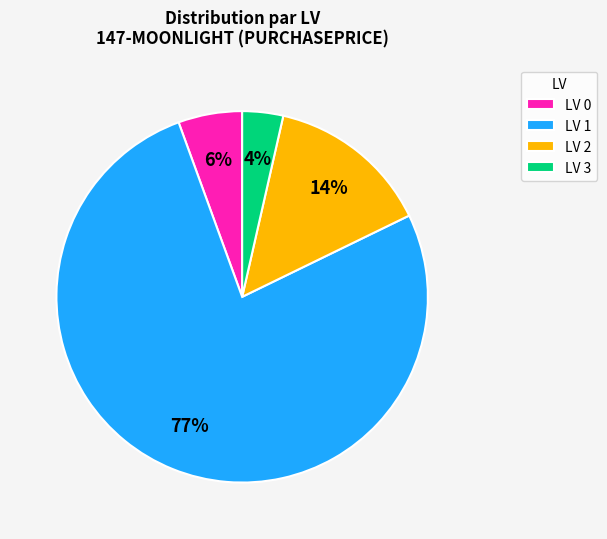

Does any single category account for the majority?

Yes